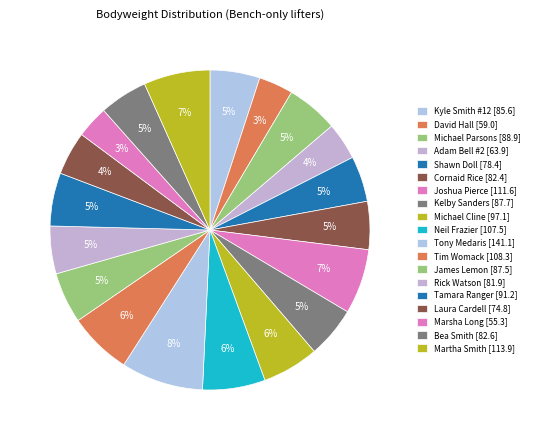

Count the number of slices in the pie.

19